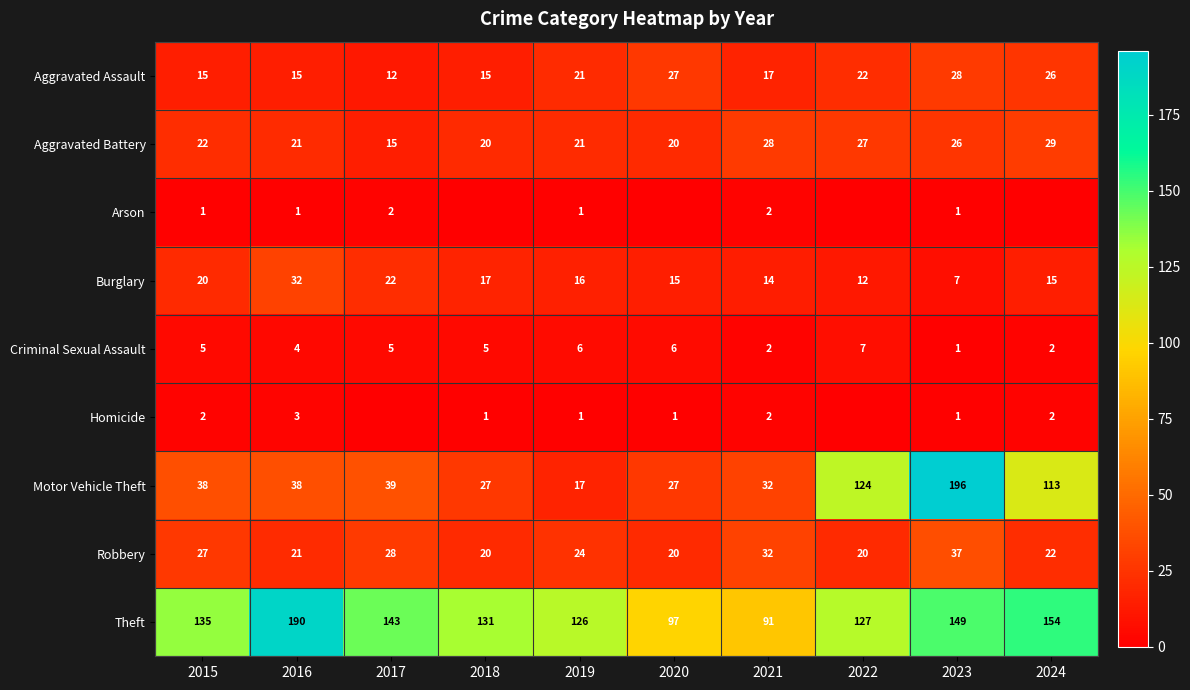

Which category has the highest value in the Robbery series?

2023